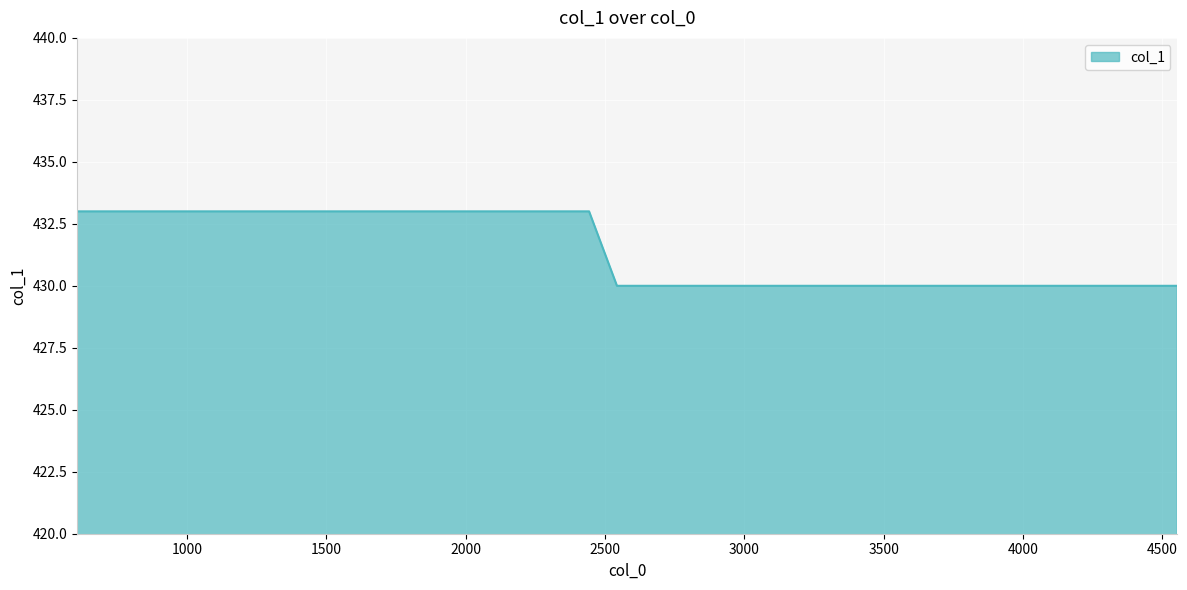

What is the difference between the maximum and minimum values?

3